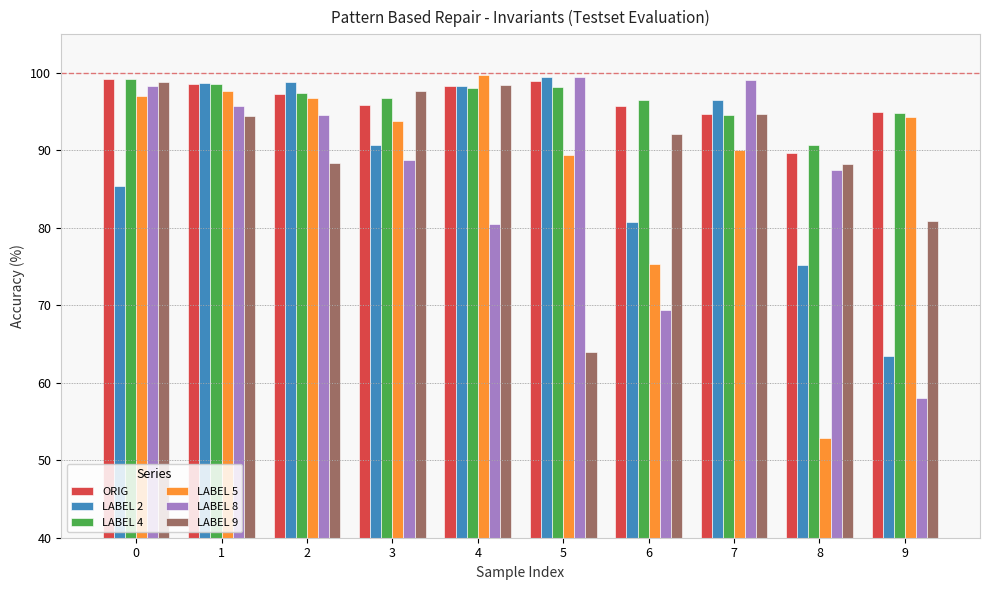

How many distinct data groups are displayed?

6